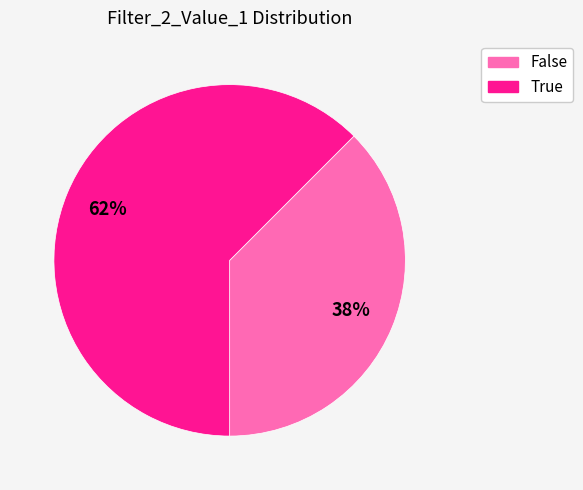

What is the smallest slice in the pie chart?

False